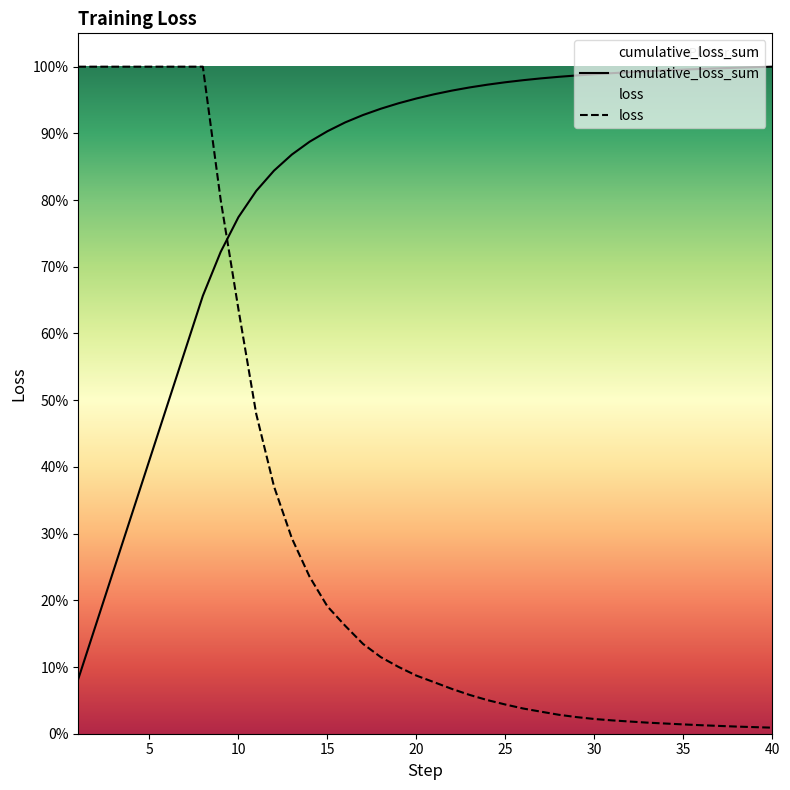

How many distinct data groups are displayed?

2